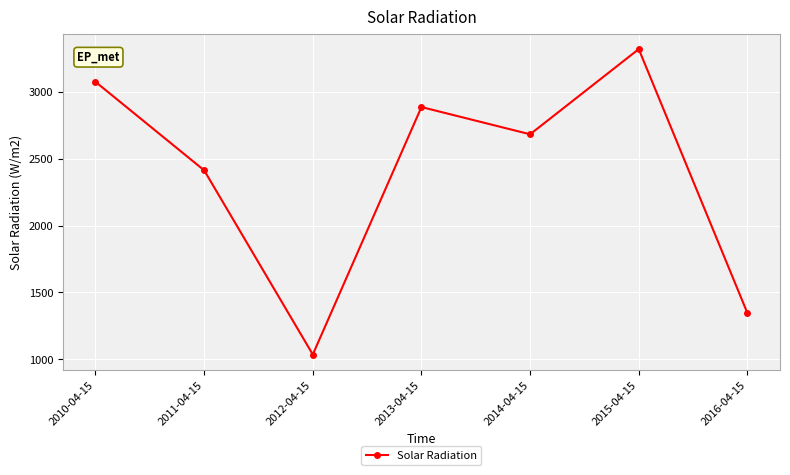

What is the maximum value shown in the chart?

3316.8